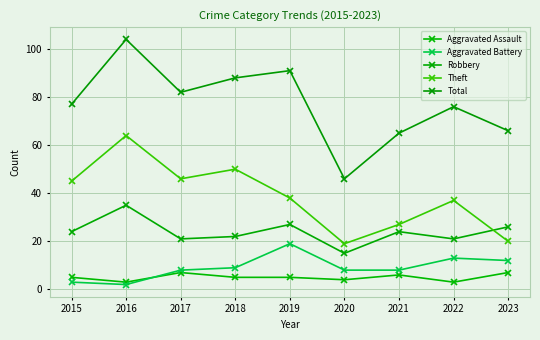

Reading left to right, transcribe all the data shown in this chart.

Aggravated Assault: 5	3	7	5	5	4	6	3	7
Aggravated Battery: 3	2	8	9	19	8	8	13	12
Robbery: 24	35	21	22	27	15	24	21	26
Theft: 45	64	46	50	38	19	27	37	20
Total: 77	104	82	88	91	46	65	76	66